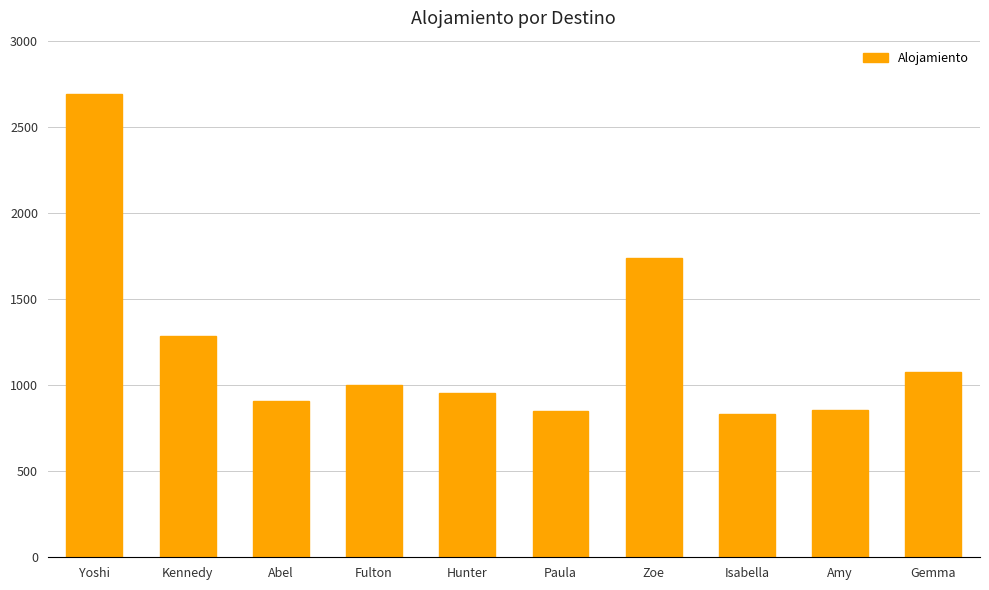

How many distinct data groups are displayed?

1